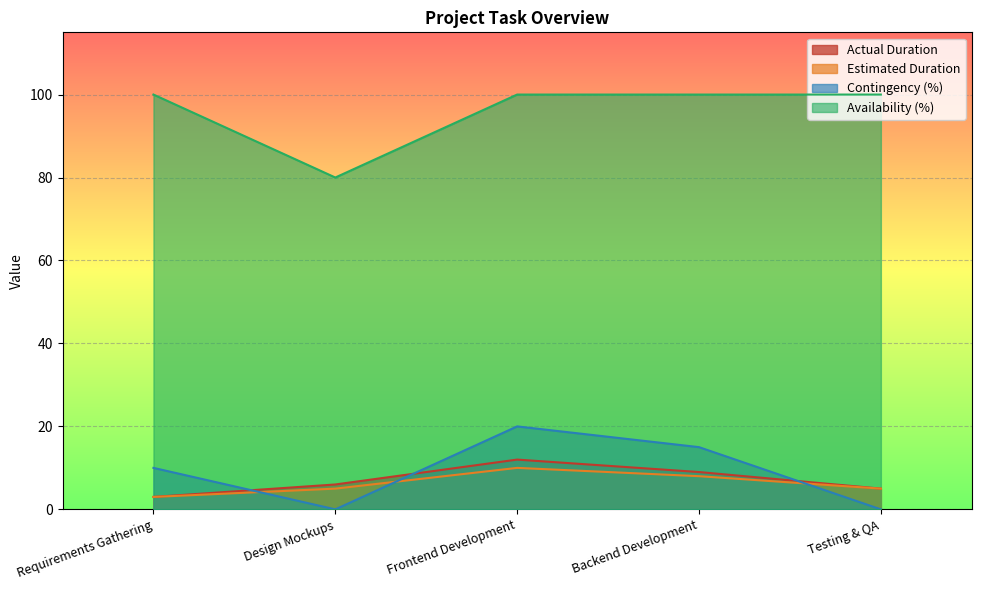

What is the sum of the Estimated Duration values at Requirements Gathering and Testing & QA?

8